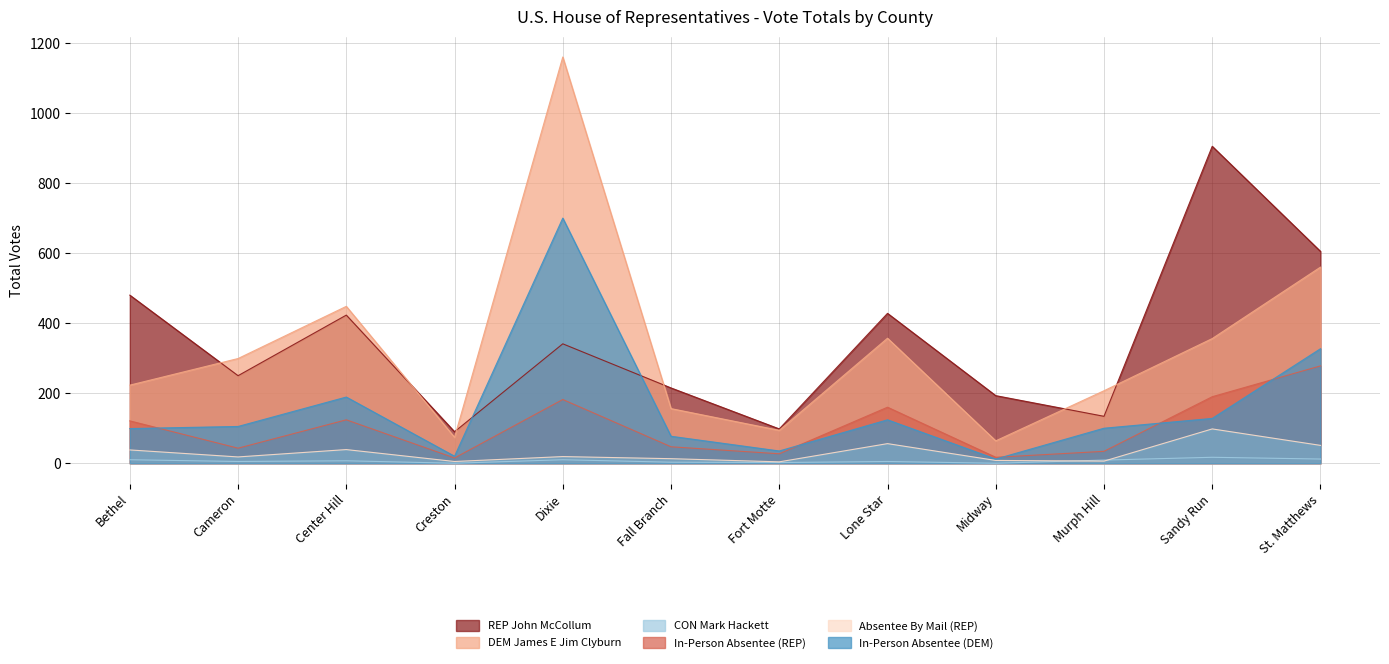

Reading left to right, list all the values displayed in this chart.

REP John McCollum: 480	250	423	90	341	215	98	428	193	134	905	605
DEM James E Jim Clyburn: 223	299	448	74	1160	156	94	357	64	207	356	560
CON Mark Hackett: 10	5	7	0	10	3	2	5	0	9	17	12
In-Person Absentee (REP): 121	43	124	15	182	47	27	160	17	34	190	278
Absentee By Mail (REP): 38	18	39	5	19	13	4	56	8	6	98	51
In-Person Absentee (DEM): 99	105	189	20	700	77	35	124	12	100	128	327